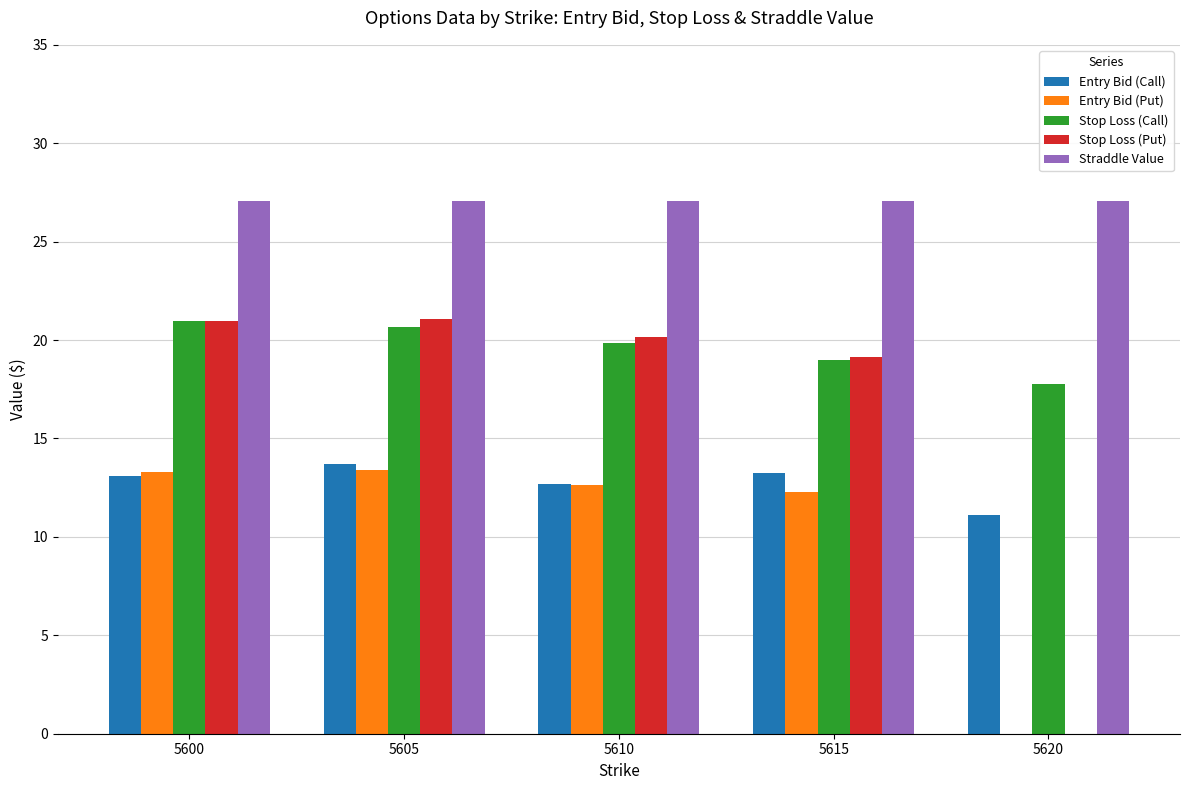

The value of Stop Loss (Call) at 5620 is 17.8. True or false?

True